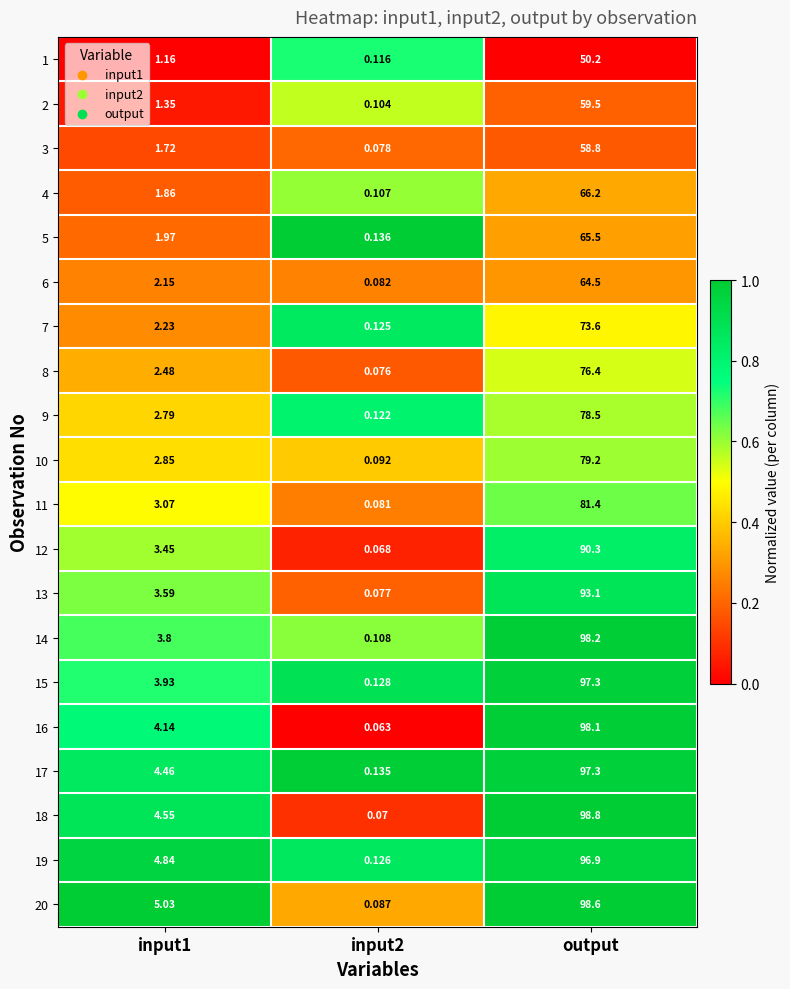

Is the value of 10 at input2 greater than the value of 2 at input1?

No